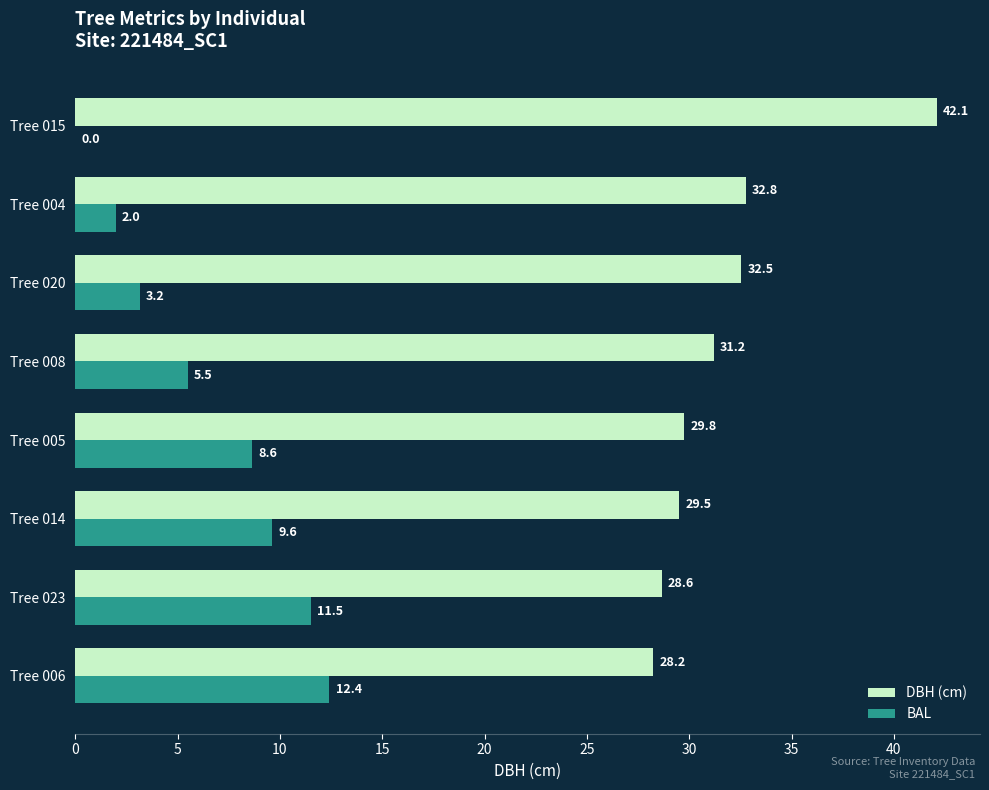

At which label does DBH (cm) reach its peak?

Tree 015